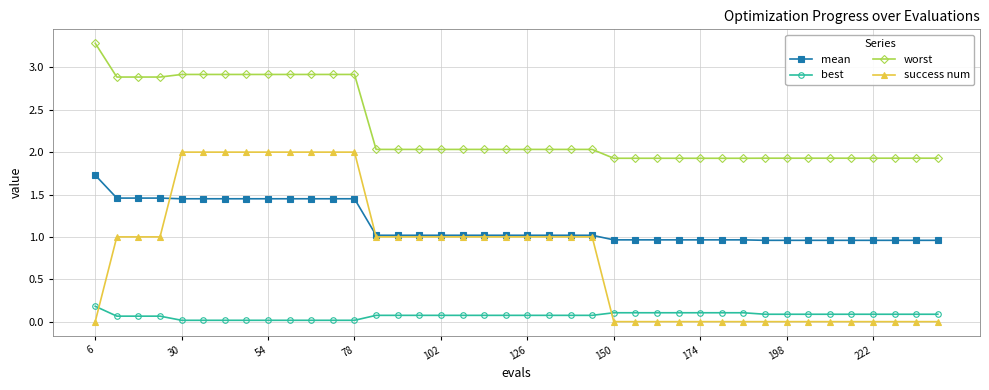

What is the value of the worst point at the 19th from the left?

2.0